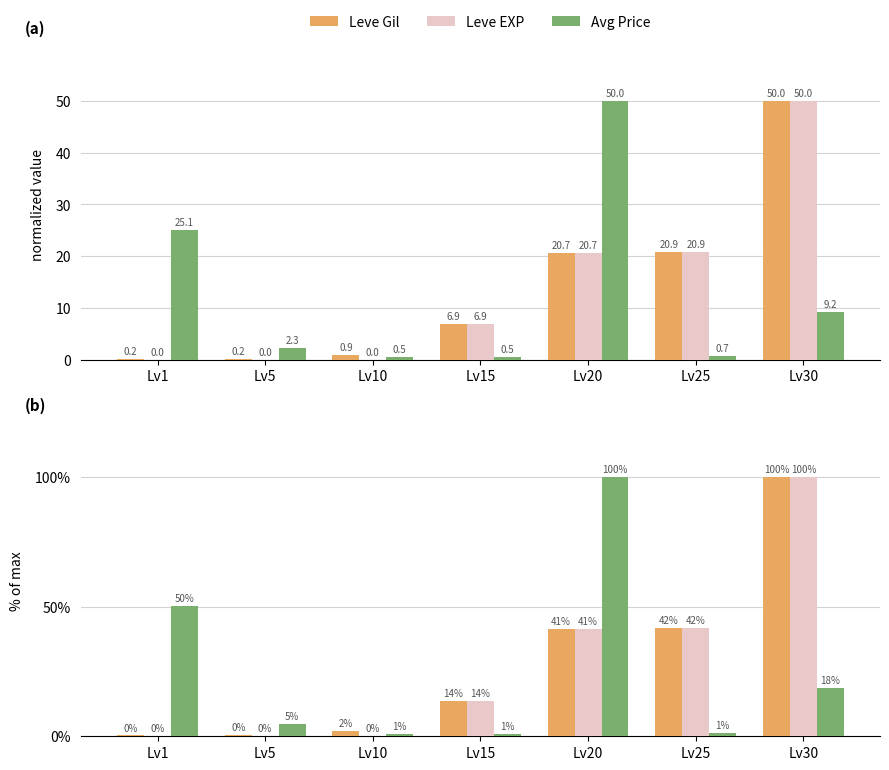

Between Lv1 and Lv20, which is larger?

Lv20